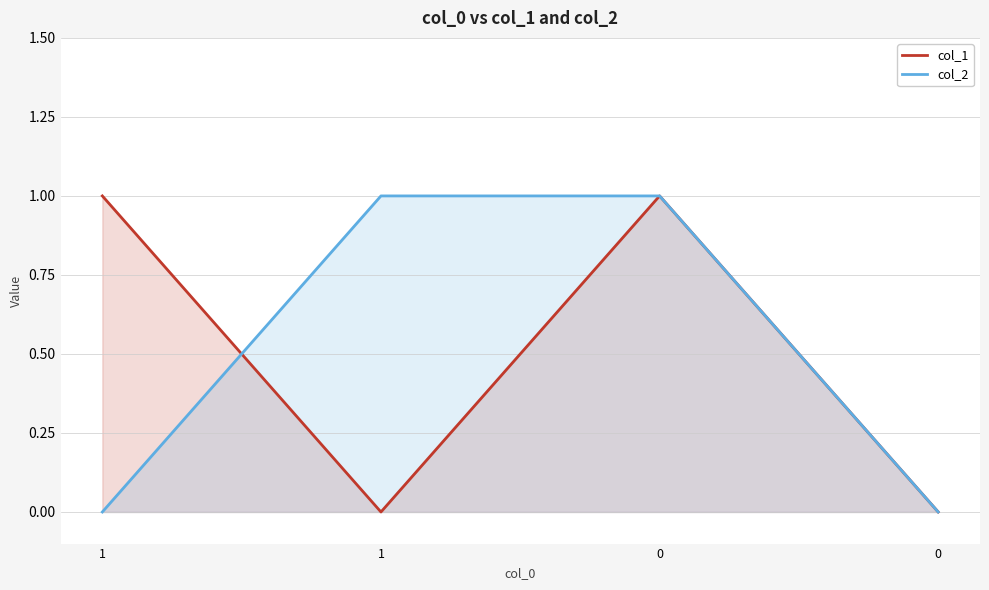

What is the difference between the col_1 values at 1 and 0?

1